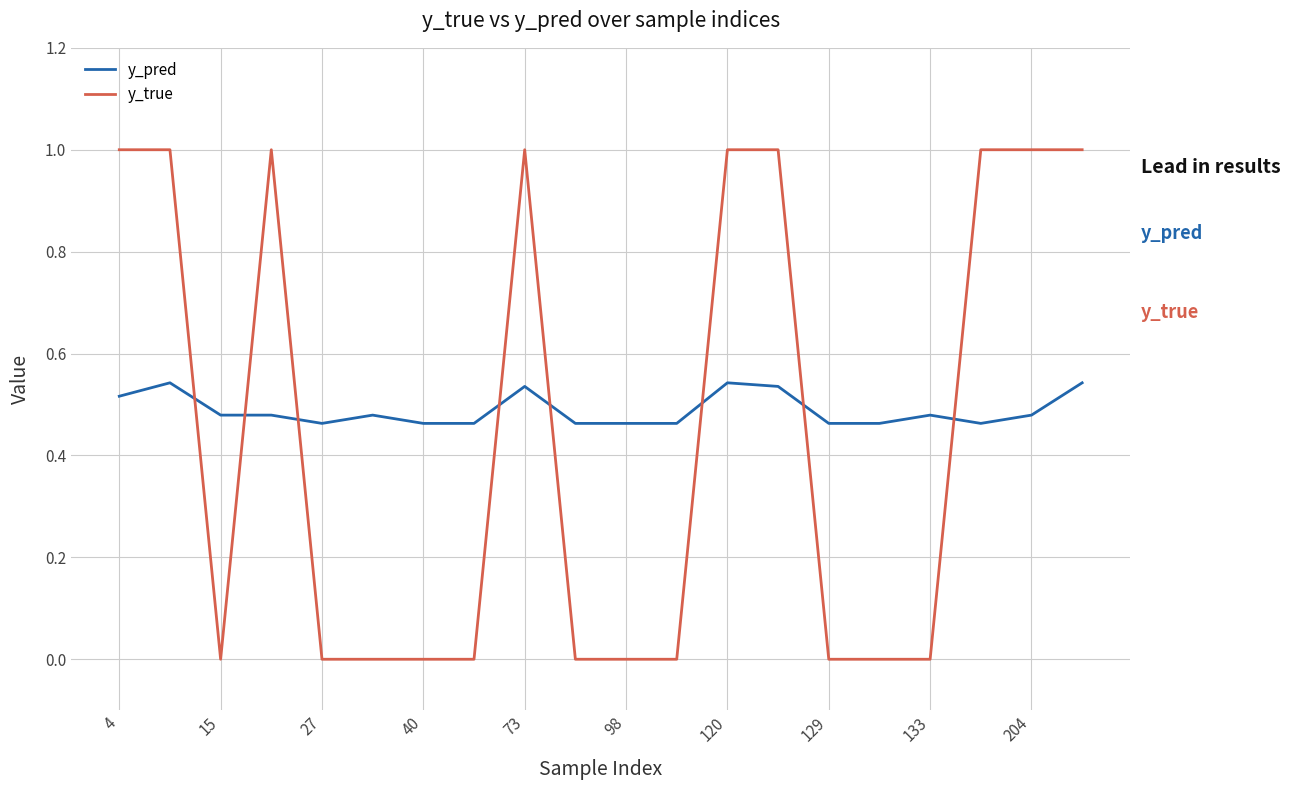

At how many categories does at least one series exceed 0?

20